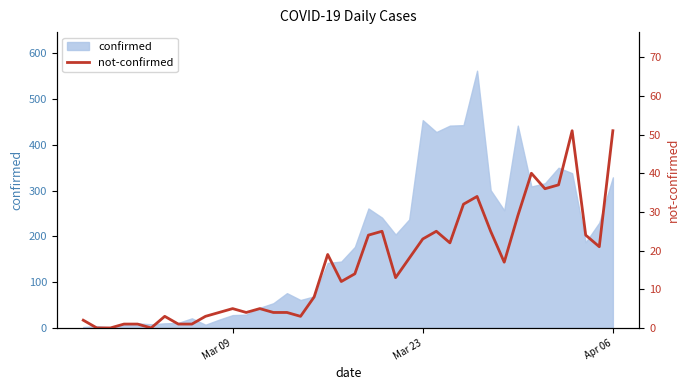

Does the chart display data point markers on the line(s)?

No